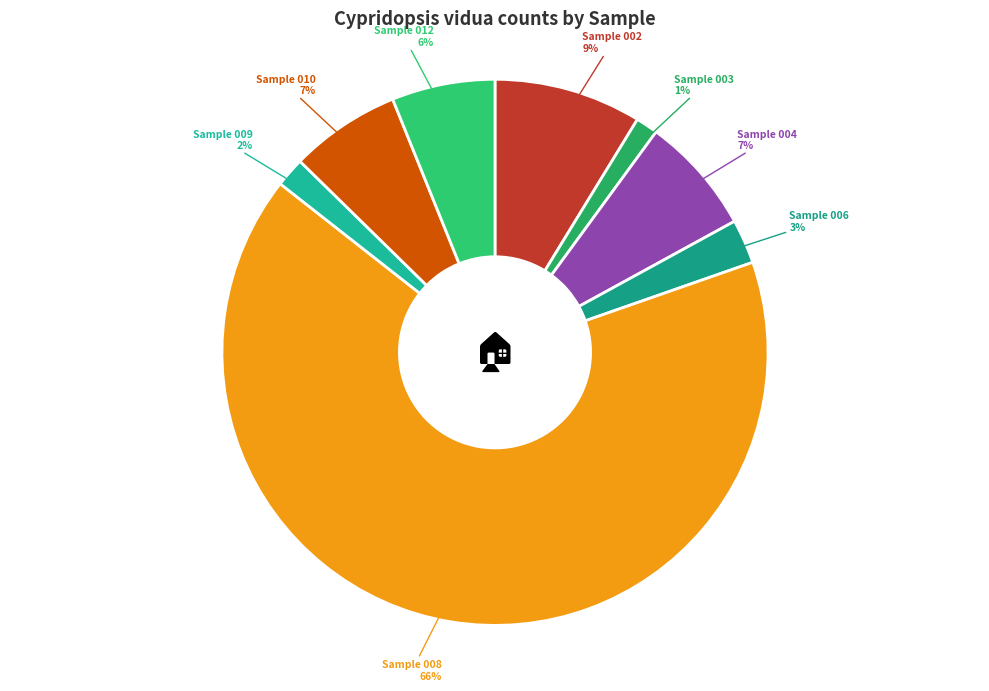

Which category has the biggest portion of the pie?

Sample 008